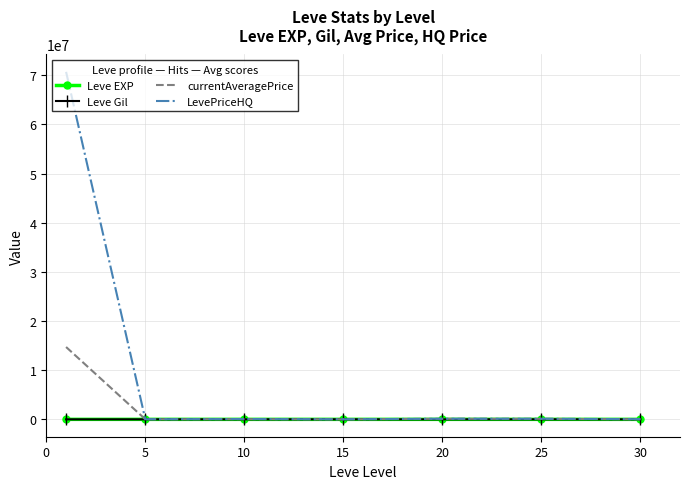

What are all the series names shown in the legend?

Leve EXP, Leve Gil, currentAveragePrice, LevePriceHQ